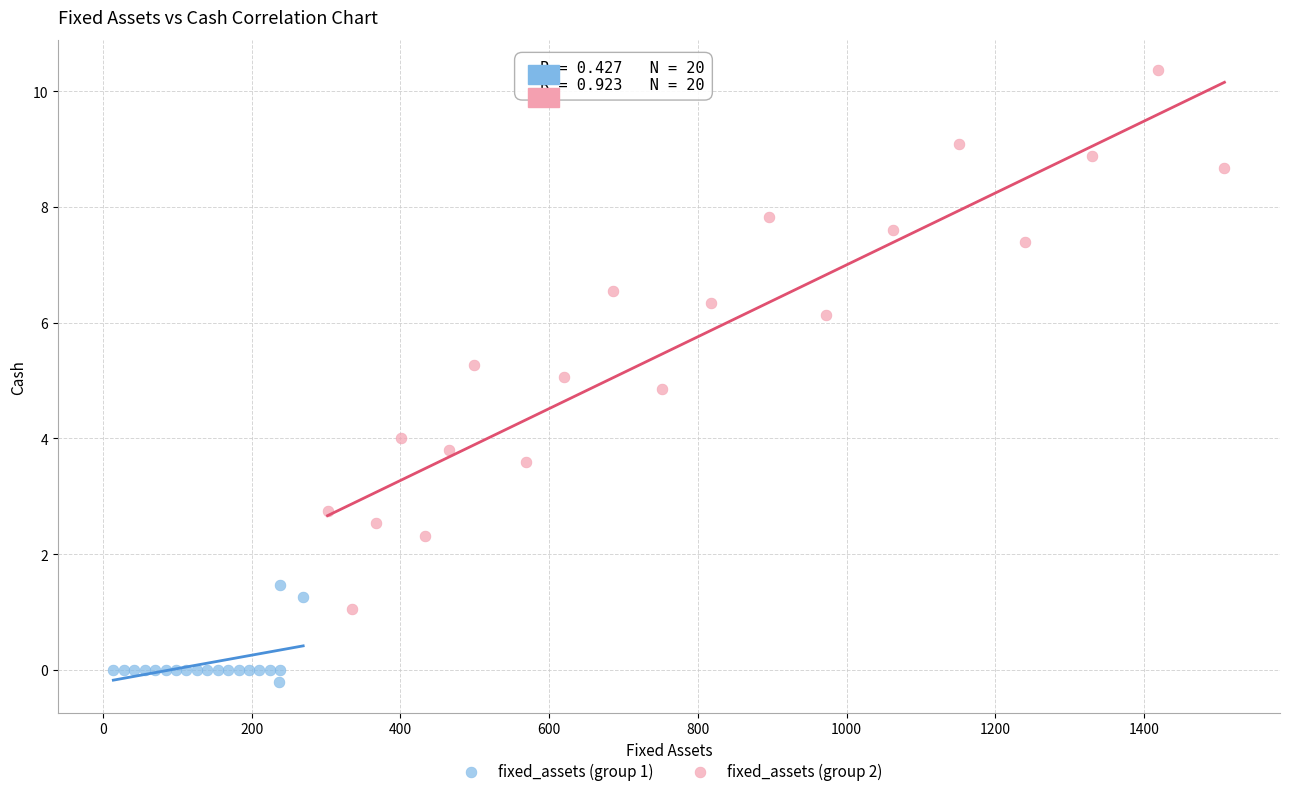

Which series contains the highest Y value?

fixed_assets (group 2)